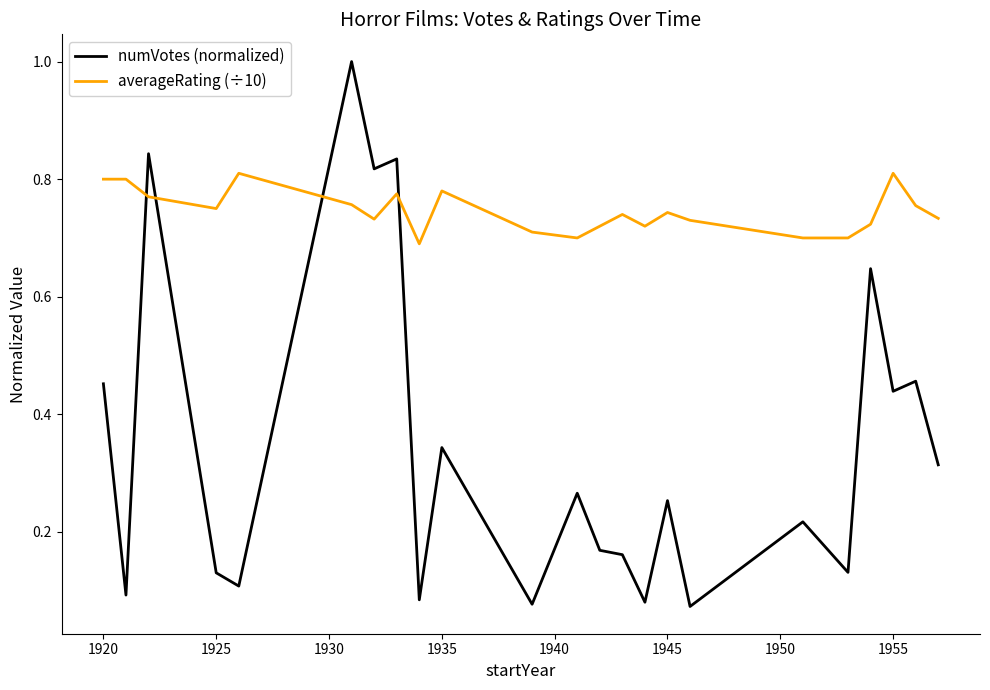

Which series has the widest spread of values?

numVotes (normalized)